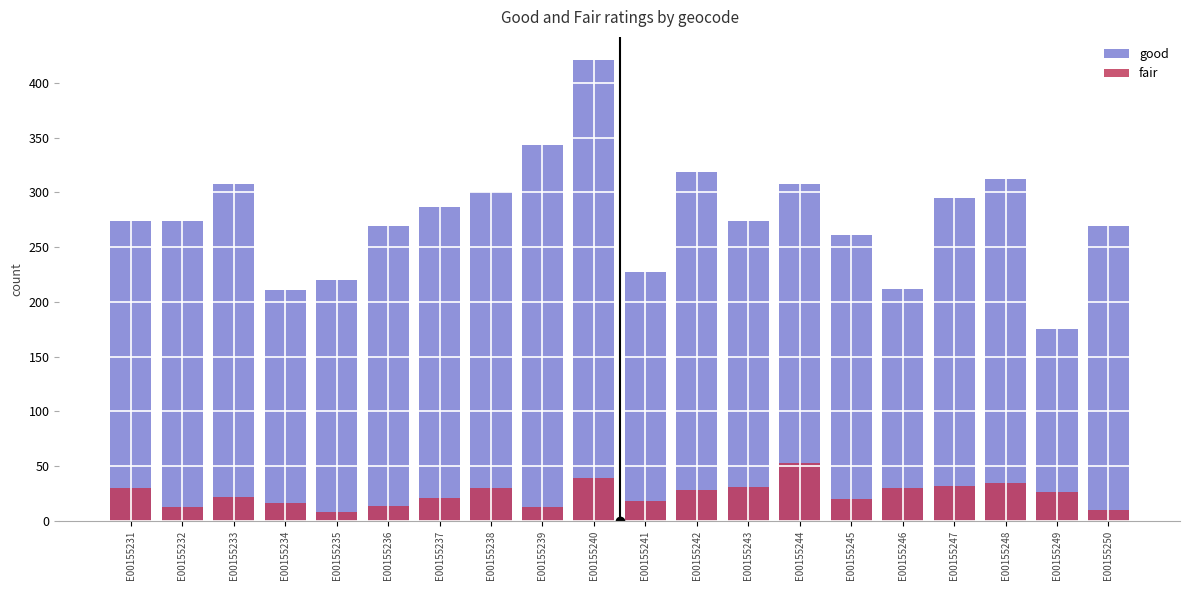

What is the value of the good bar at the 14th from the left?

308